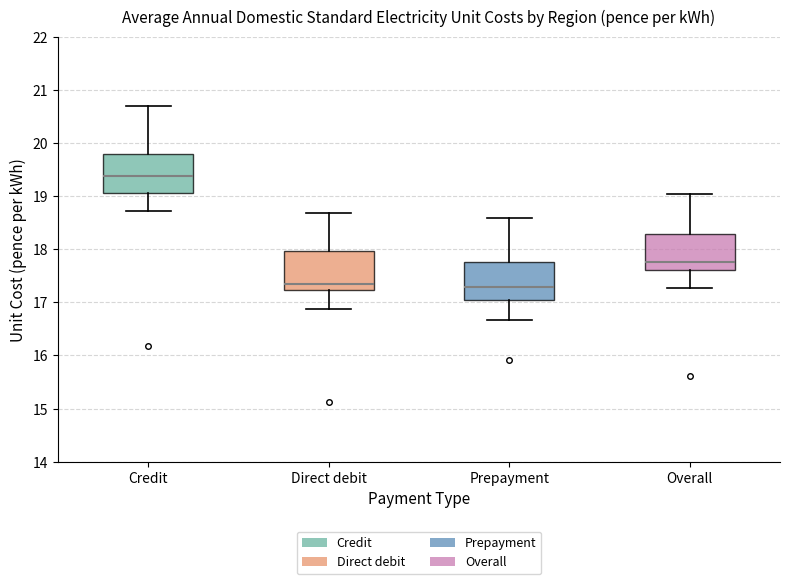

Reading left to right, read every box against the y-axis: the position of its median line, the range the box covers, and the ends of its whiskers. The values are not printed on the chart, so give them approximately, as read against the axis.

Credit: median 19.4, box 19.1 to 19.8, whiskers 18.7 to 20.7
Direct debit: median 17.4, box 17.2 to 18.0, whiskers 16.9 to 18.7
Prepayment: median 17.3, box 17.0 to 17.8, whiskers 16.7 to 18.6
Overall: median 17.8, box 17.6 to 18.3, whiskers 17.3 to 19.0